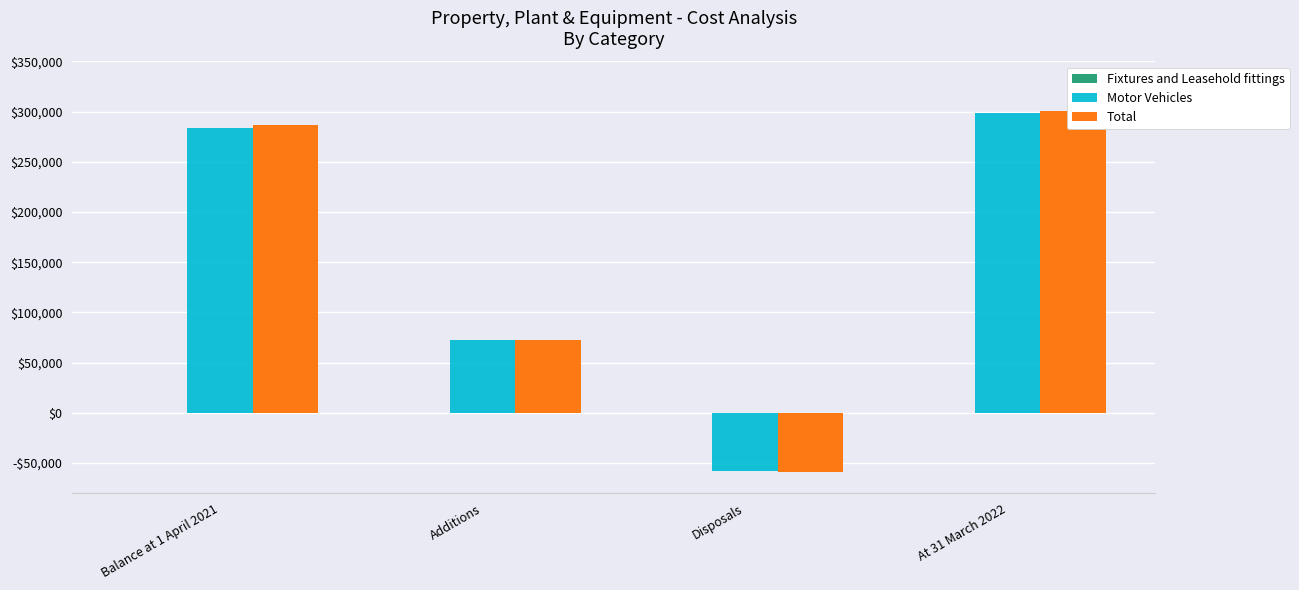

What is the sum of the Total values at Disposals and Balance at 1 April 2021?

227698